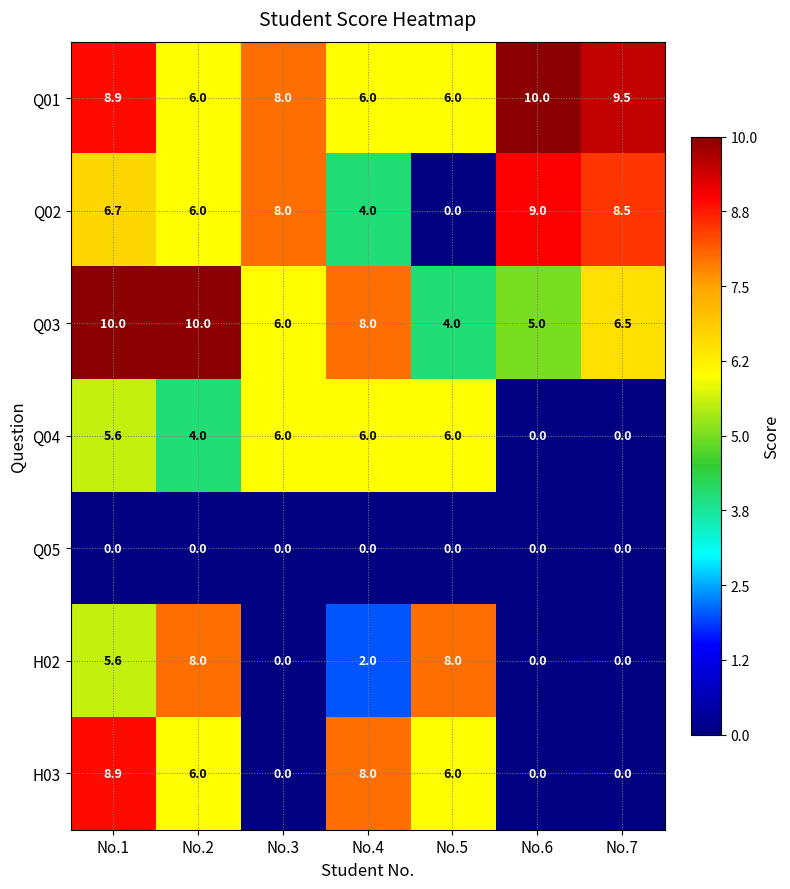

At which category is the sum across all series the highest?

No.1